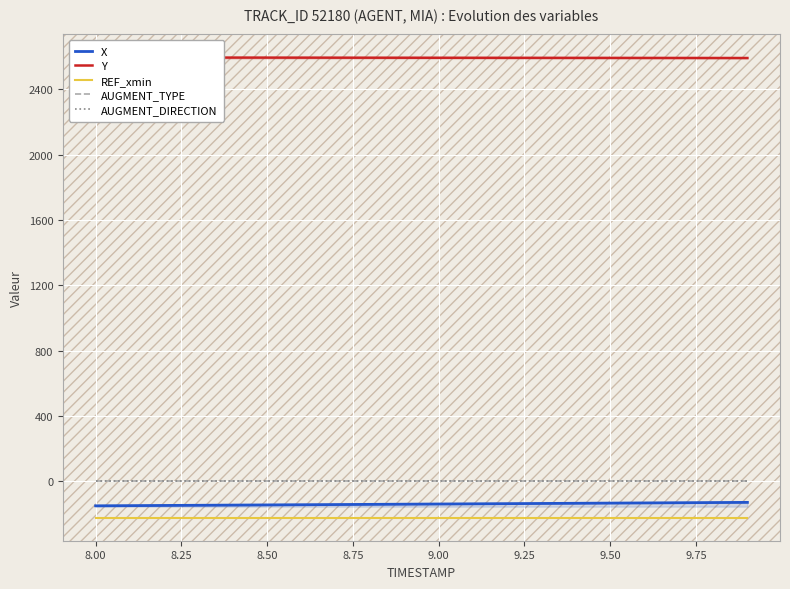

The value of REF_xmin at 8.00 is -356.0. True or false?

False